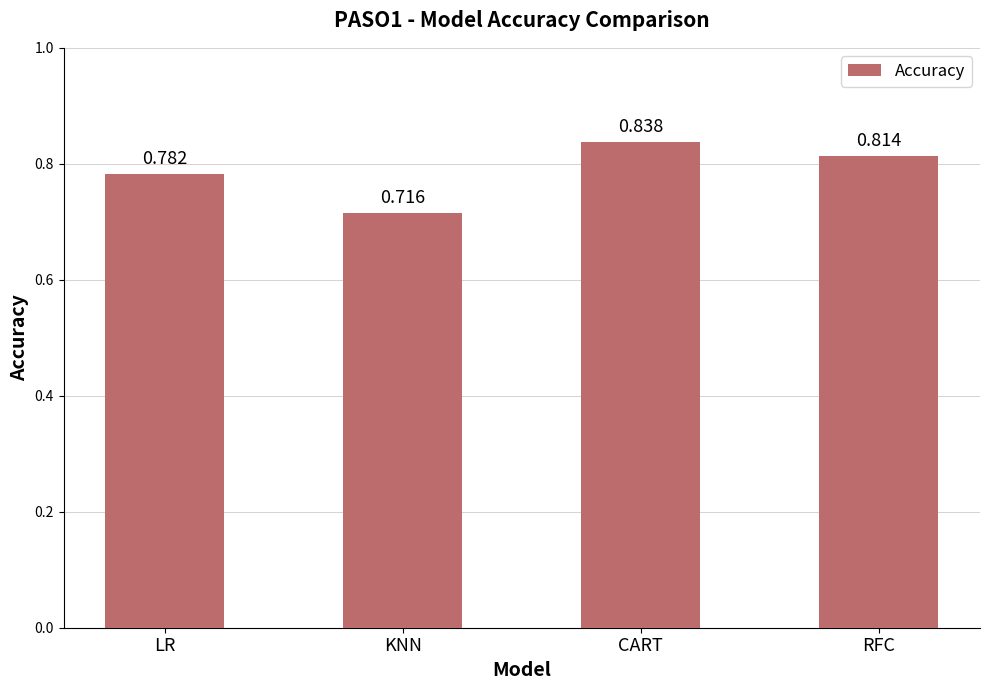

What is the label of the 4th bar from the left?

RFC